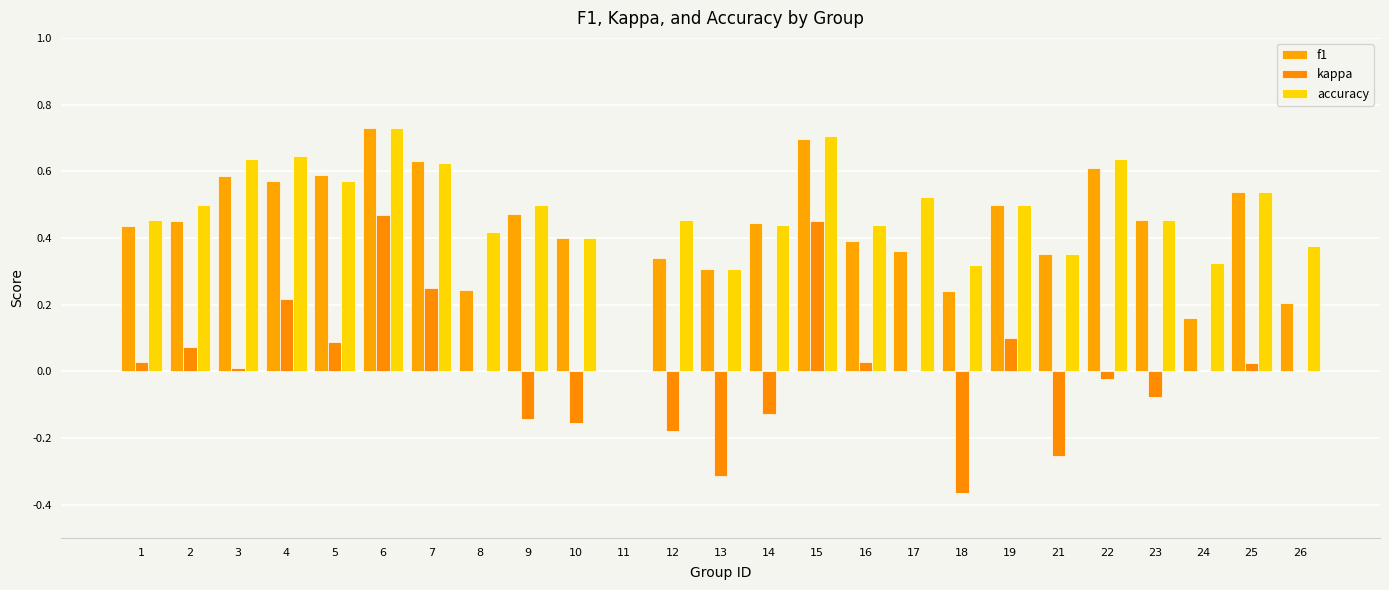

True or false: f1 has a value of 0.3 at 24.

False